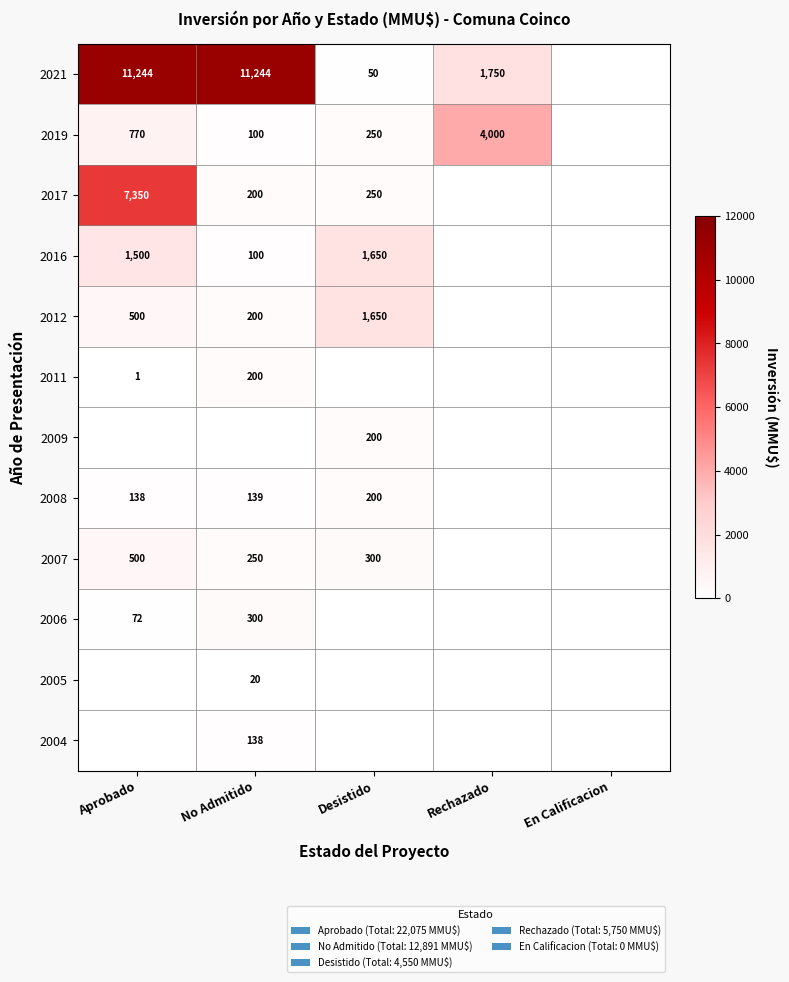

The value of 2021 at Rechazado is 1750. True or false?

True